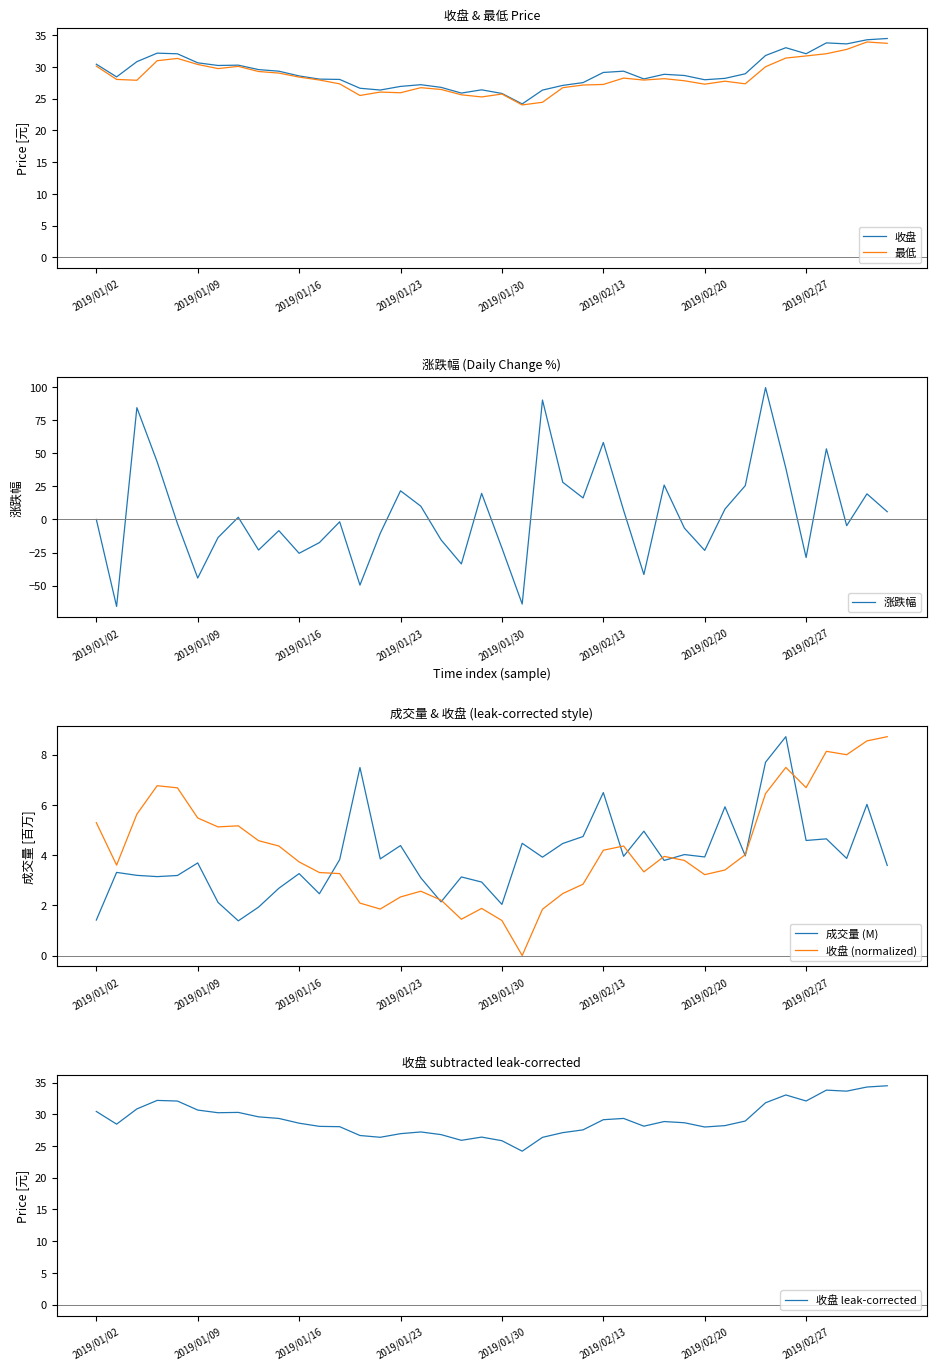

What is the minimum value for 涨跌幅?

-65.7